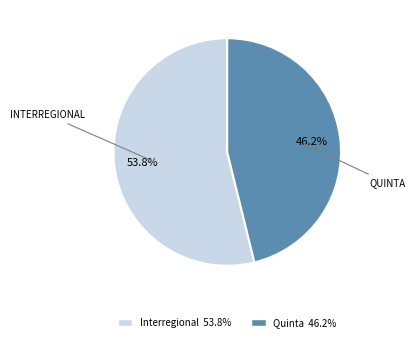

What is the ratio of the value at Interregional to the value at Quinta?

1.2